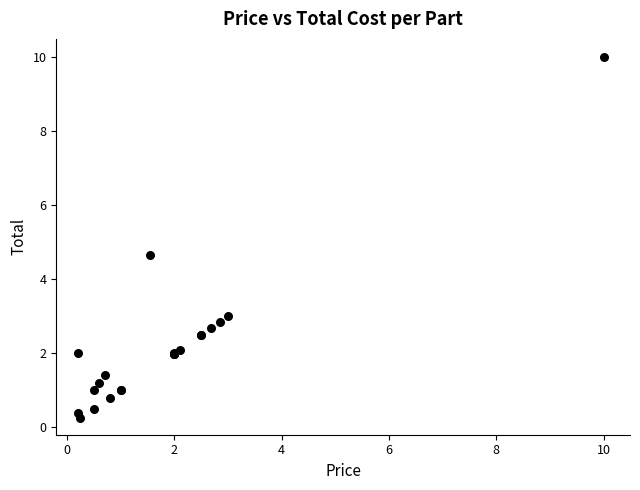

What Y value in the scatter plot is closest to 5?

4.7